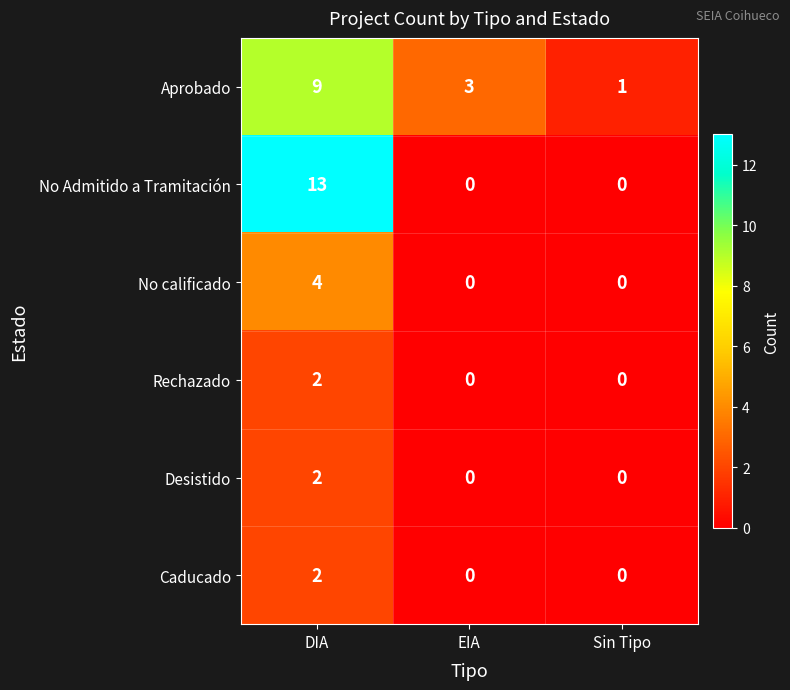

At how many categories does at least one series exceed 7?

1